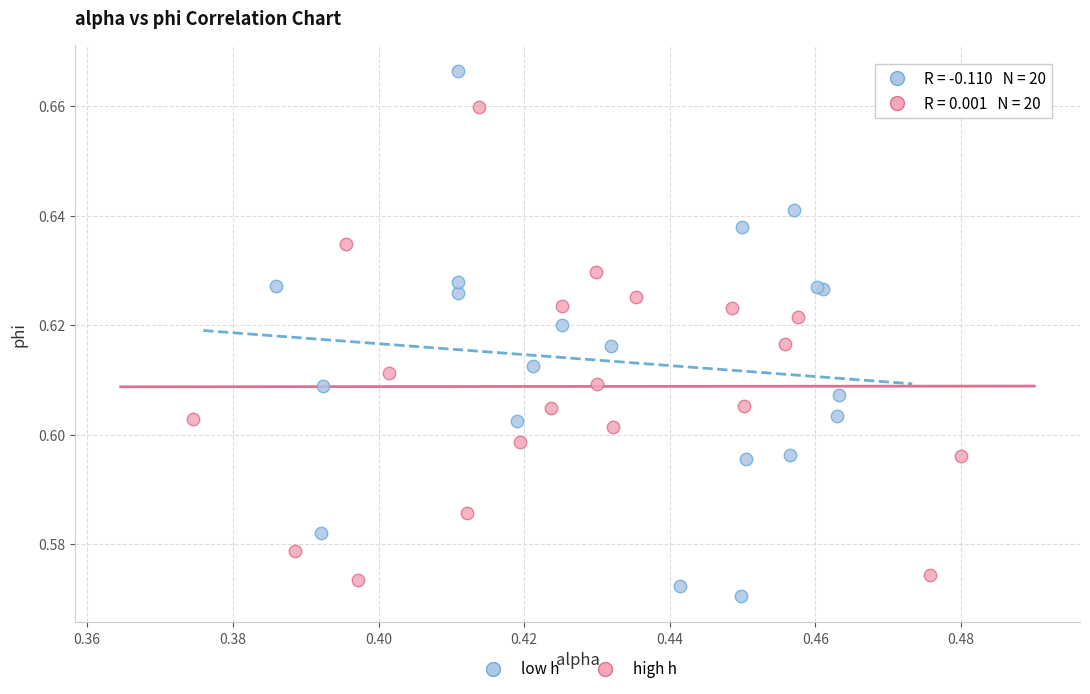

Which series contains the highest Y value?

low h